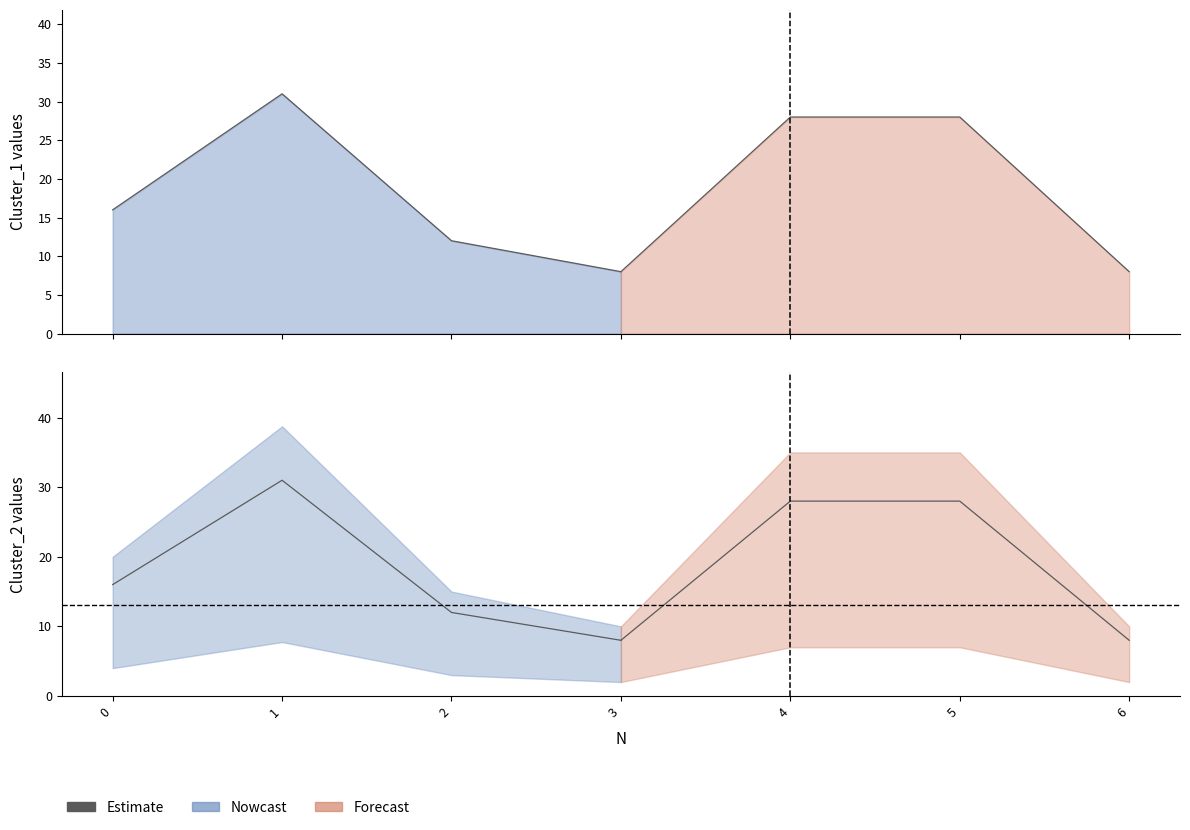

What is the approximate value of Cluster_1 at 3?

8